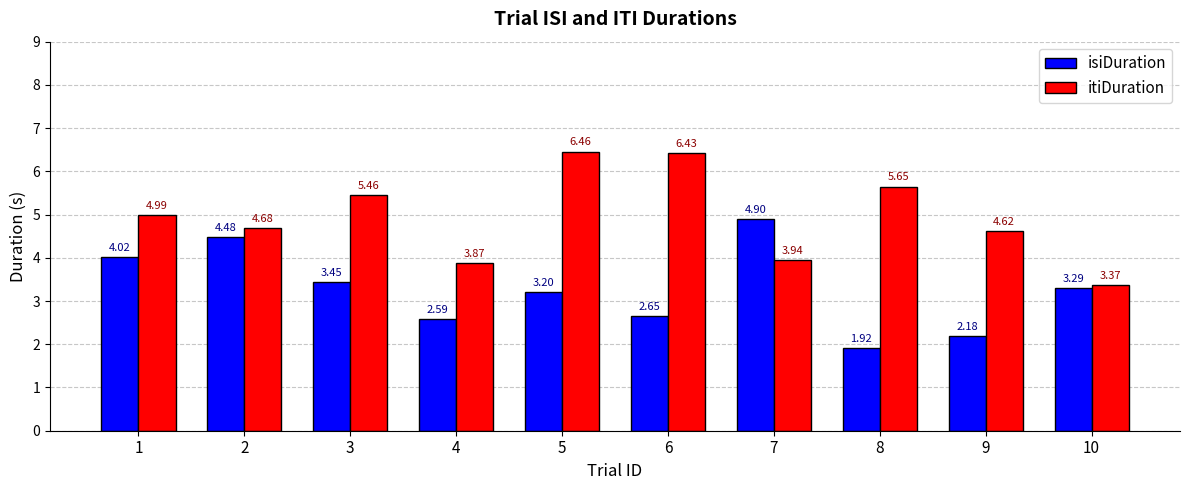

What is the total value across all series at 7?

8.8